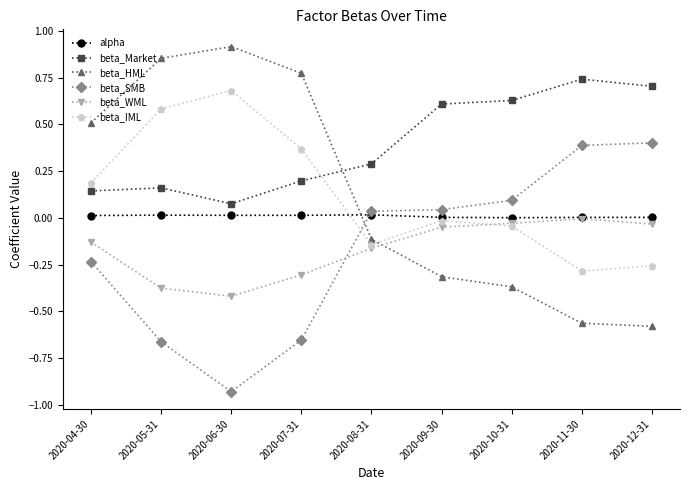

True or false: beta_HML has a value of 0.4 at 2020-07-31.

False